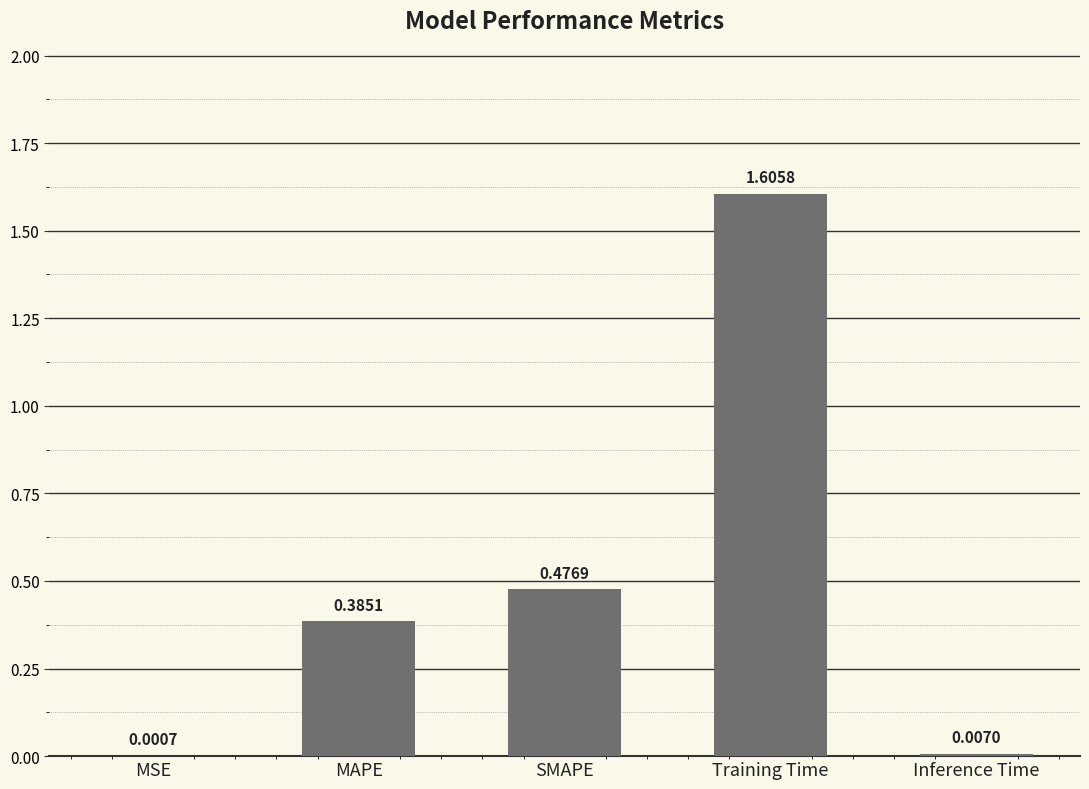

What is the change in value from MSE to SMAPE?

+0.5